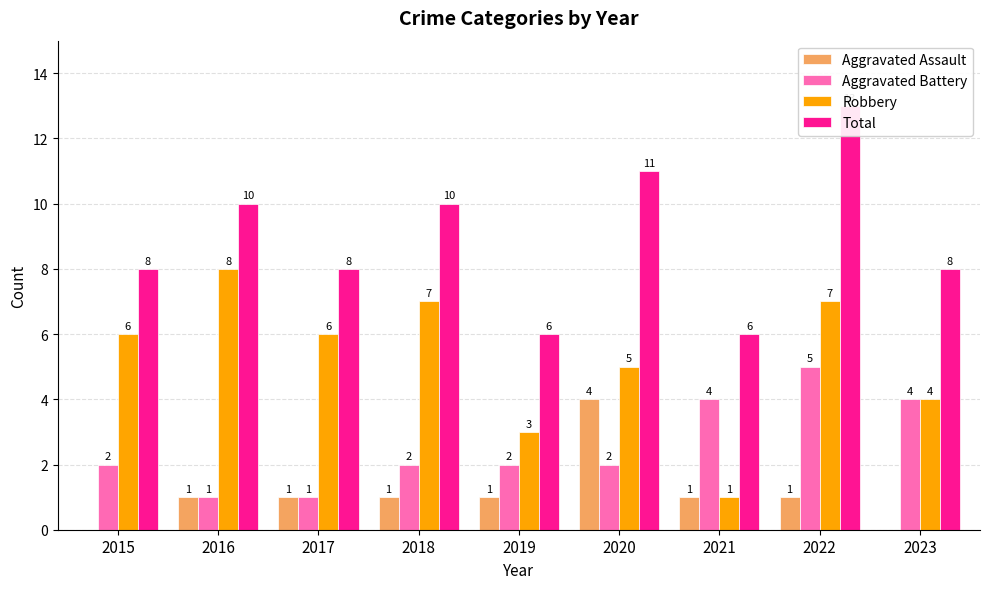

What are all the series names shown in the legend?

Aggravated Assault, Aggravated Battery, Robbery, Total